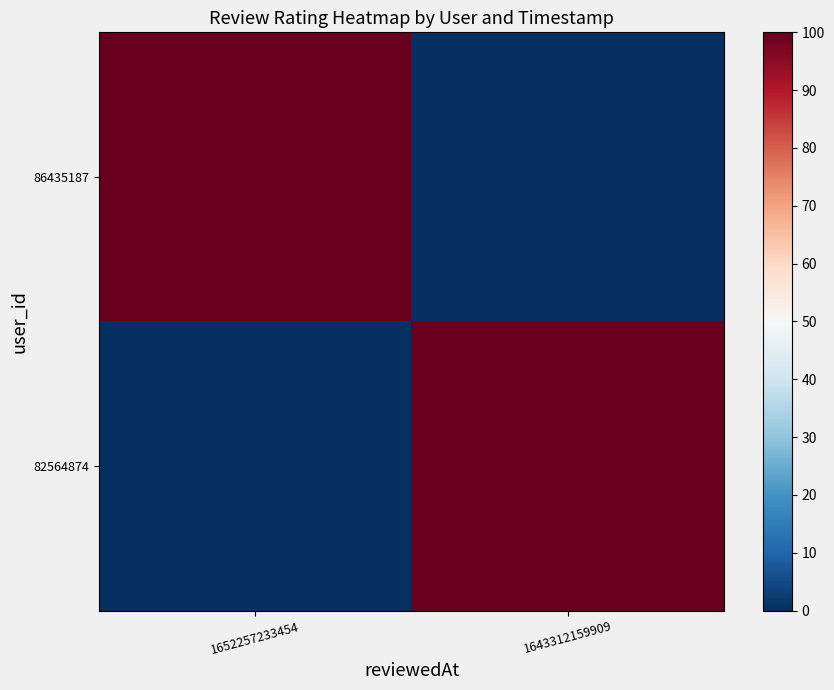

Reading left to right, extract all data points from this chart.

86435187: 1652257233454=100	1643312159909=0
82564874: 1652257233454=0	1643312159909=100